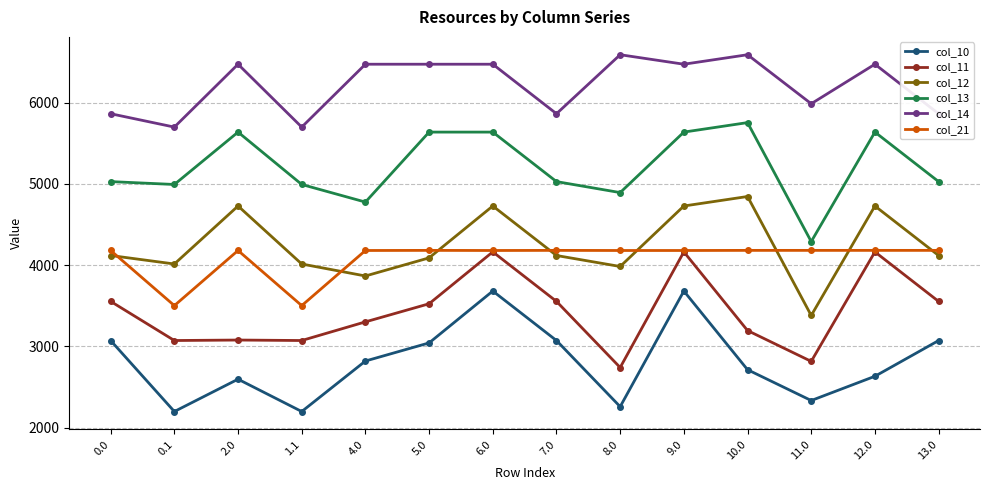

True or false: col_10 and col_11 cross at least once.

False